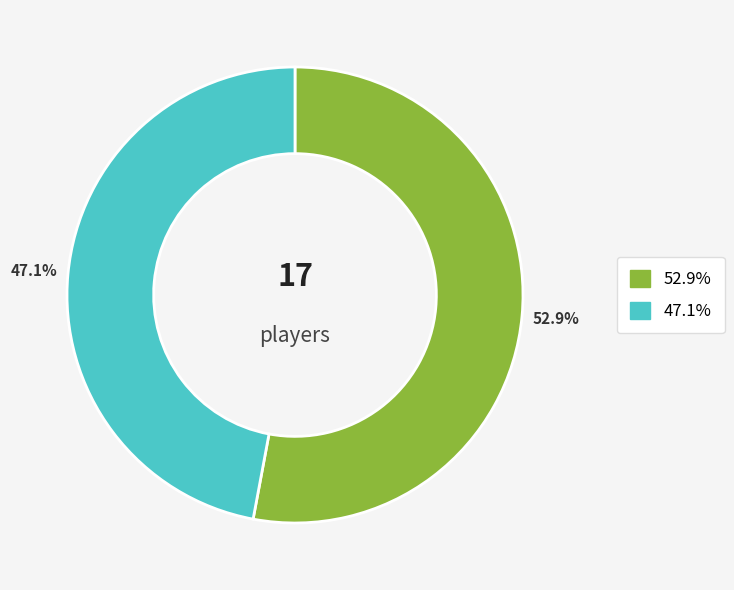

Does any single category account for the majority?

Yes